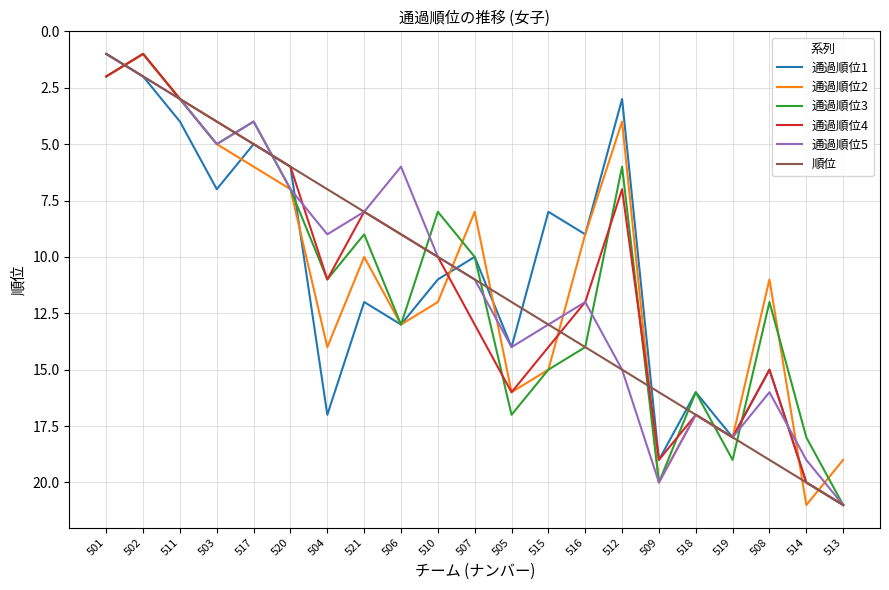

What is the greatest value displayed?

21